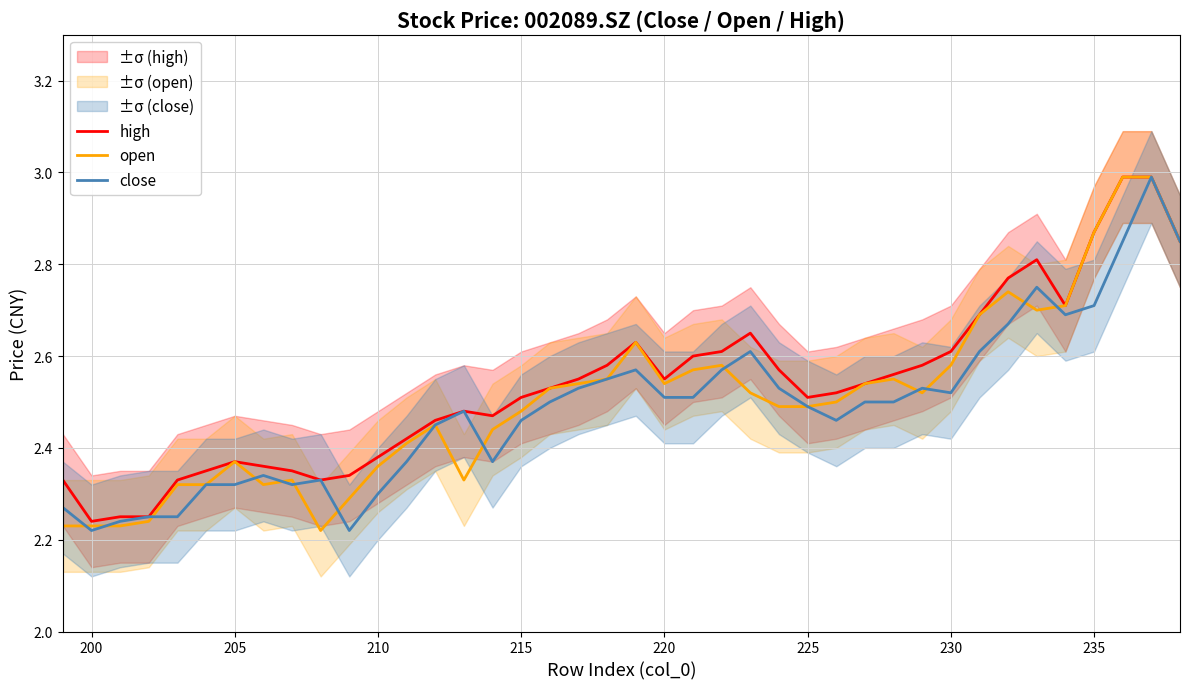

True or false: high and open cross at least once.

False